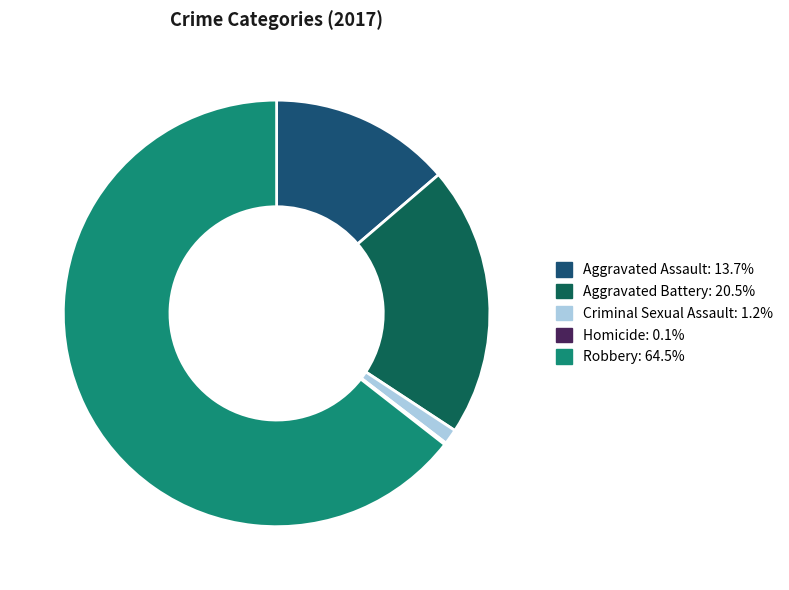

Do Criminal Sexual Assault: 1.2% and Aggravated Battery: 20.5% together represent more than half of the pie?

No